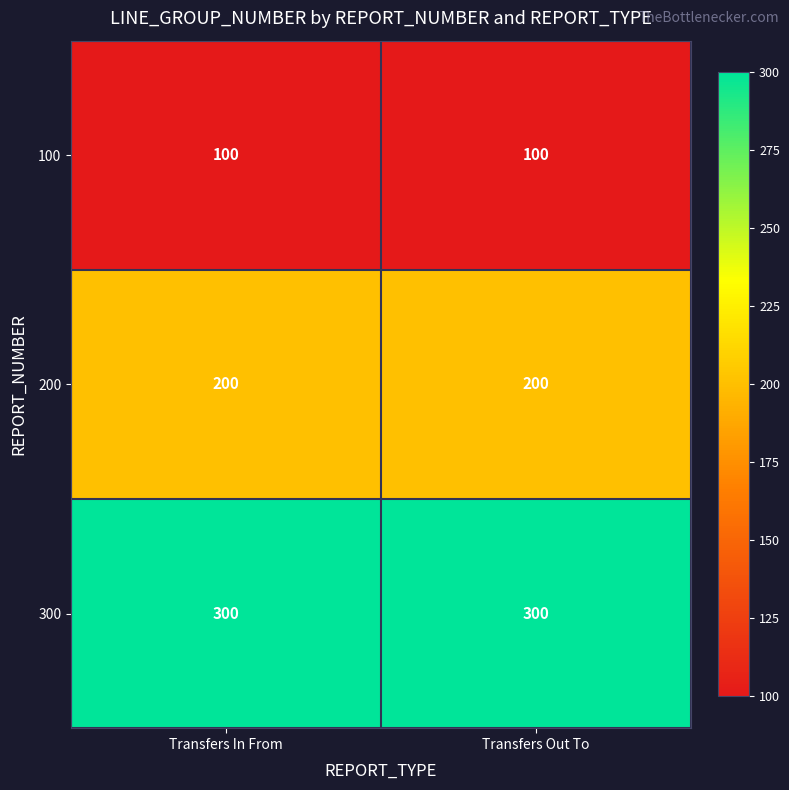

What is the highest value of the 300 series?

300